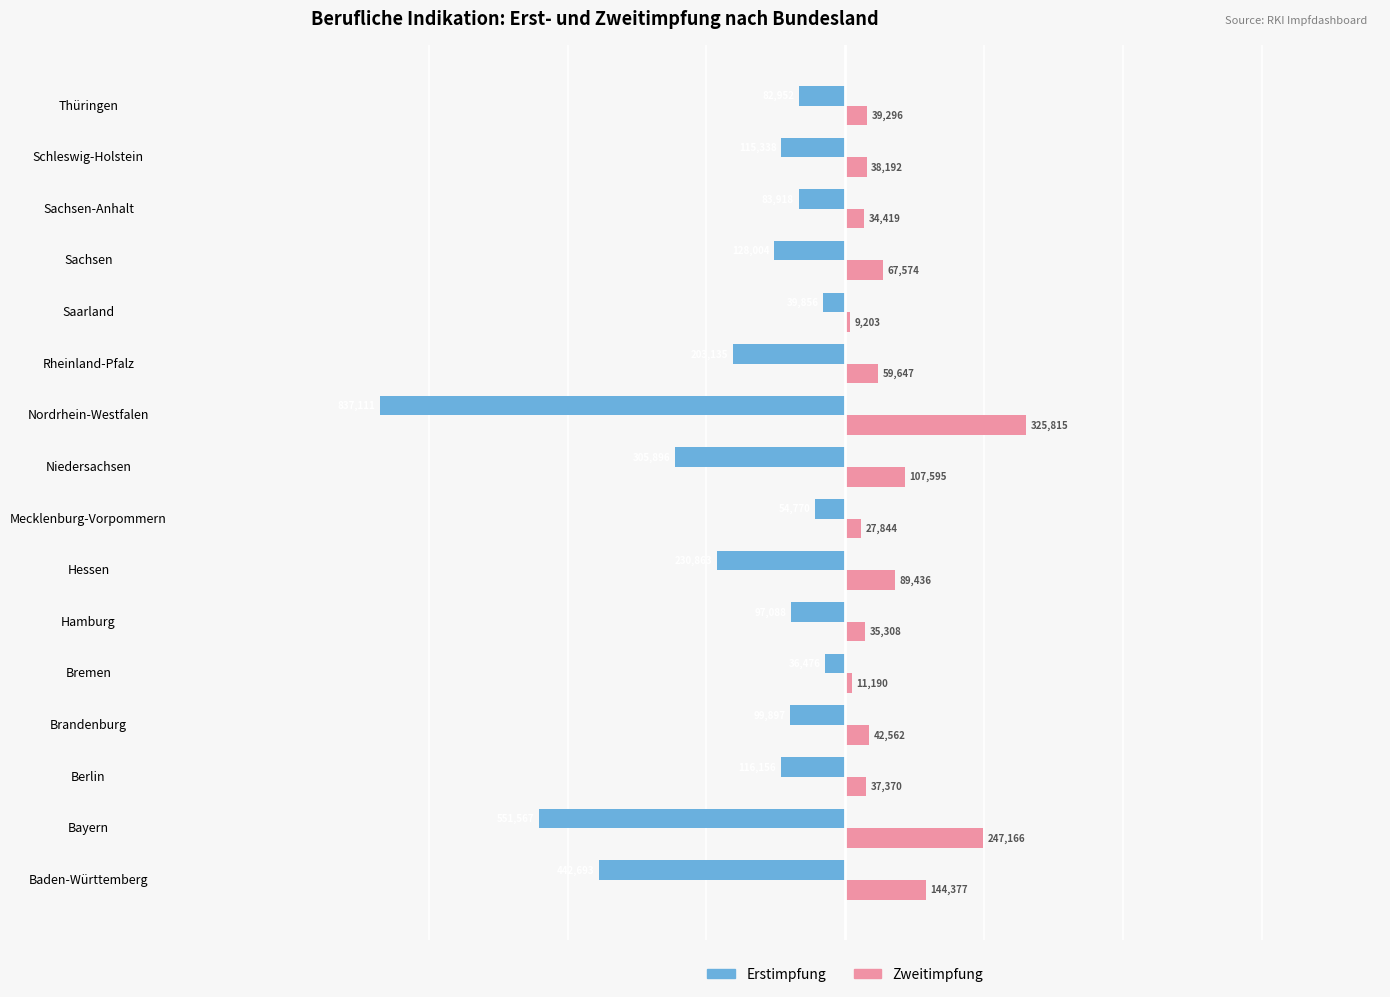

What is the total value across all series at Hamburg?

-61780